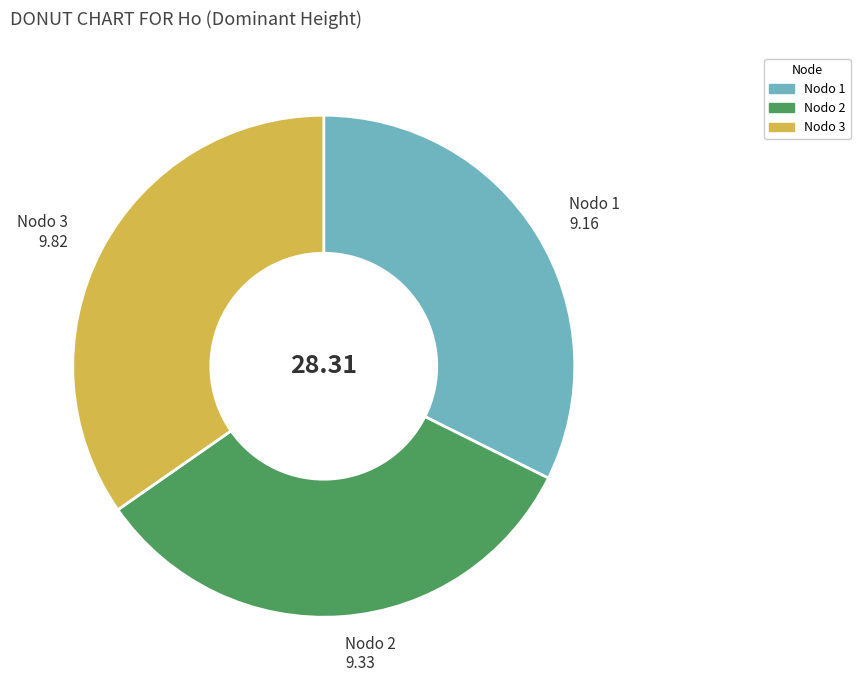

Is there any slice that represents more than half of the pie?

No